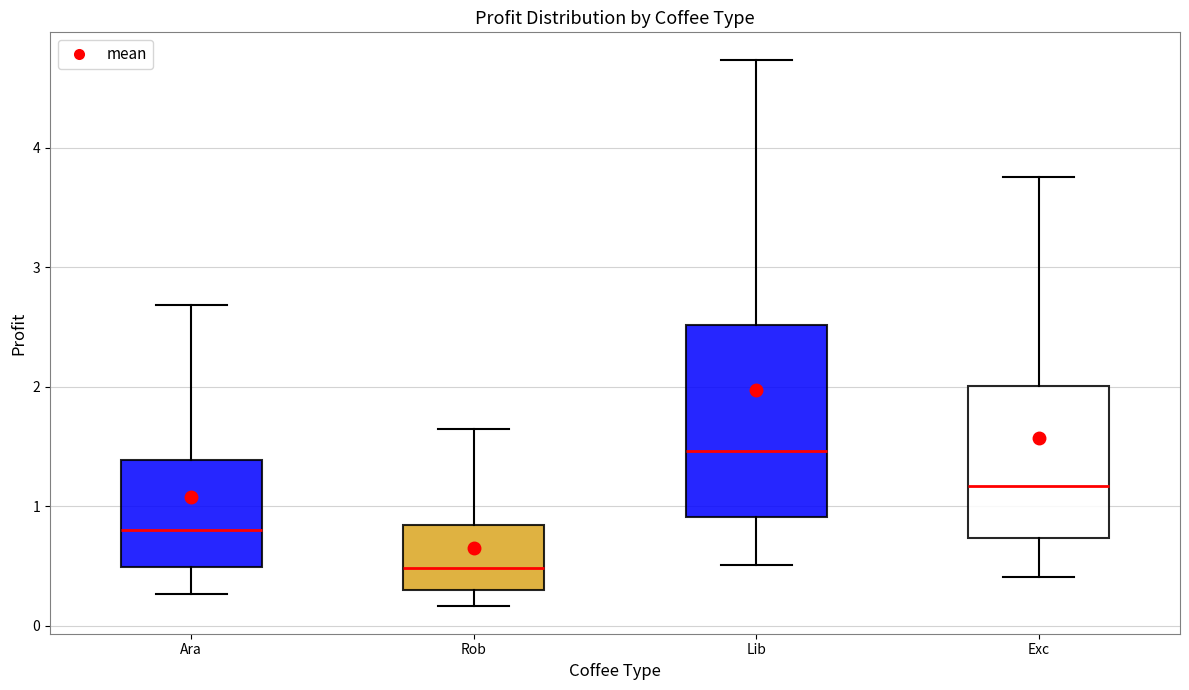

Reading left to right, transcribe this box plot: for each box, give where its median line is, the range the box spans, and where its two whiskers end, as read against the y-axis. The values are not printed on the chart, so give them approximately, as read against the axis.

Ara: median 0.8, box 0.5 to 1.4, whiskers 0.3 to 2.7
Rob: median 0.5, box 0.3 to 0.8, whiskers 0.2 to 1.6
Lib: median 1.5, box 0.9 to 2.5, whiskers 0.5 to 4.7
Exc: median 1.2, box 0.7 to 2.0, whiskers 0.4 to 3.8